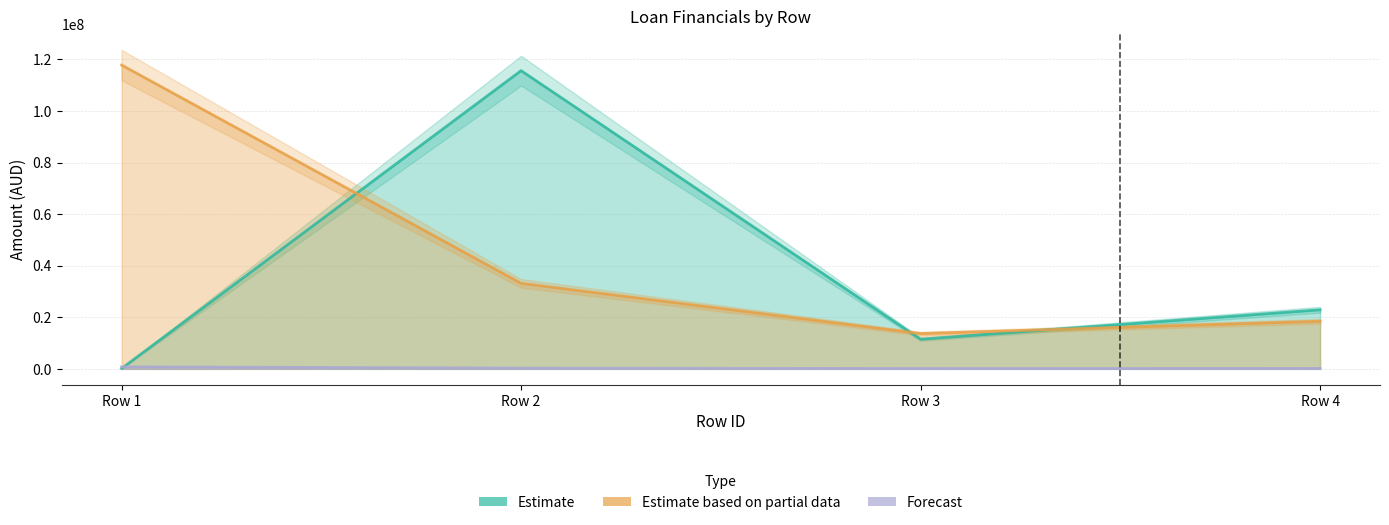

Rank the series by their average value, from lowest to highest.

Loan_TotalGlobalInterest, Loan_CurrentOutstanding, Loan_NewOutstanding